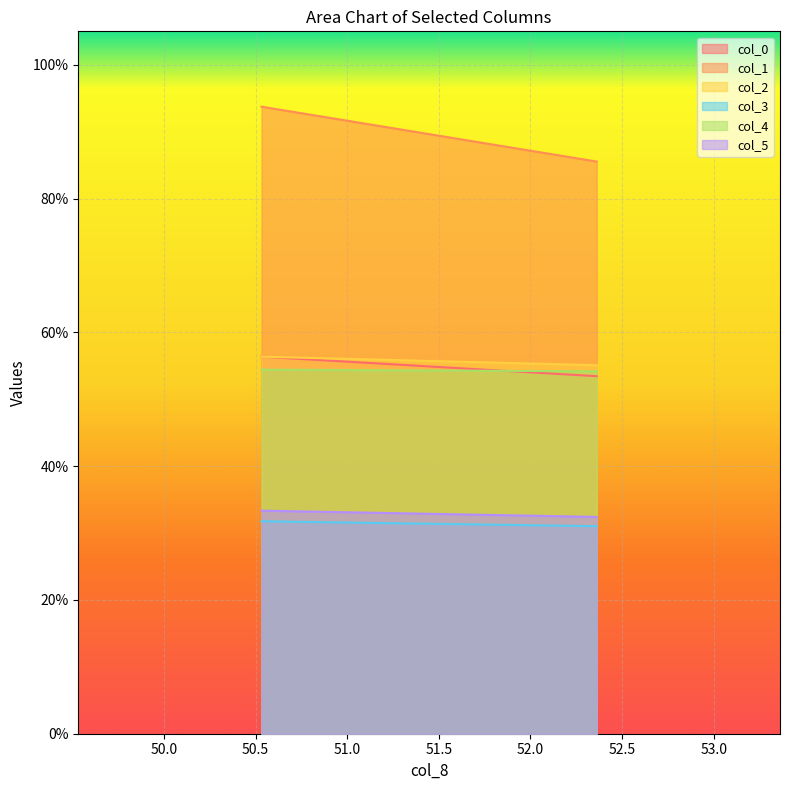

Which series has the largest range (max minus min)?

col_1